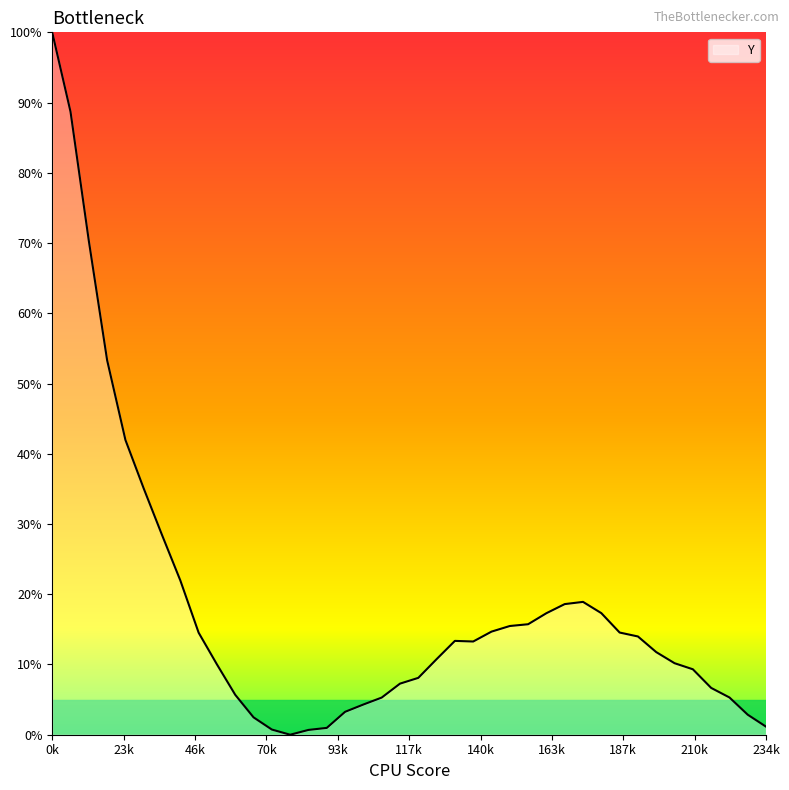

Reading left to right, transcribe all the data shown in this chart.

100.0	88.7	70.3	53.3	42.0	35.1	28.4	22.0	14.5	10.0	5.7	2.5	0.7	0.0	0.7	1.0	3.3	4.3	5.3	7.3	8.1	10.8	13.4	13.3	14.7	15.5	15.7	17.3	18.6	18.9	17.3	14.5	14.0	11.8	10.2	9.3	6.7	5.3	2.8	1.1